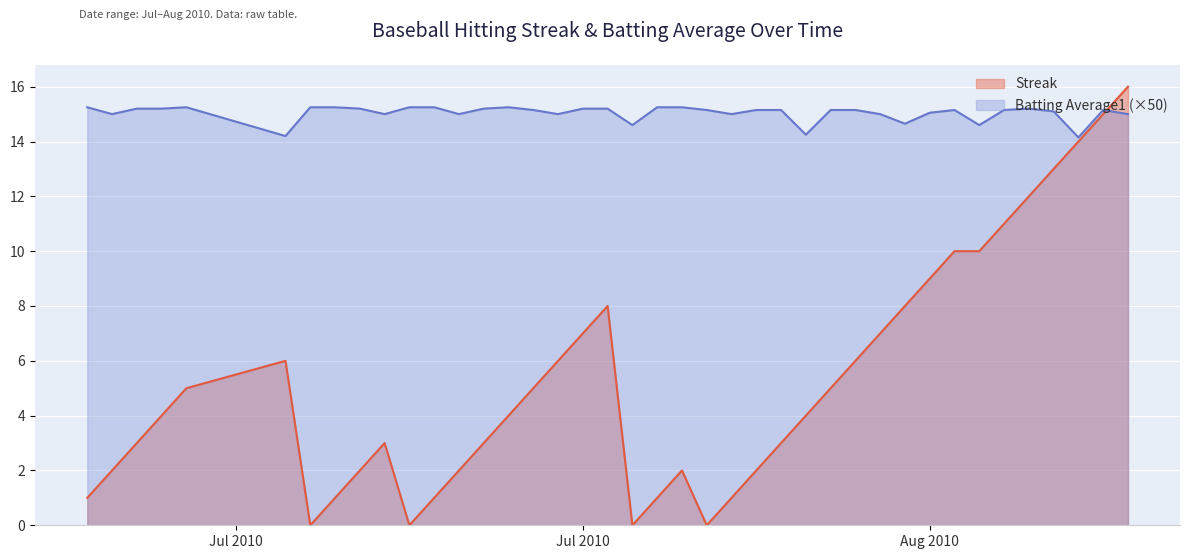

Where is Batting Average1 nearest to the value 14?

2010-08-16